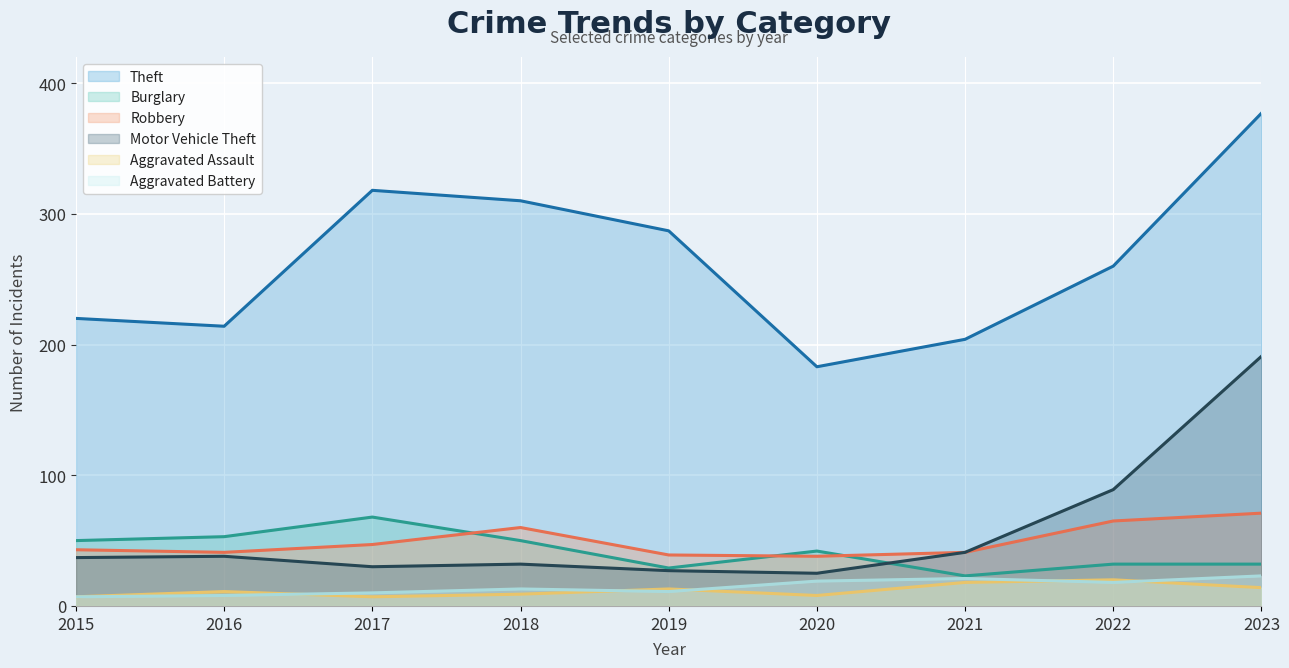

Rank the categories by Theft value from lowest to highest.

2020, 2021, 2016, 2015, 2022, 2019, 2018, 2017, 2023